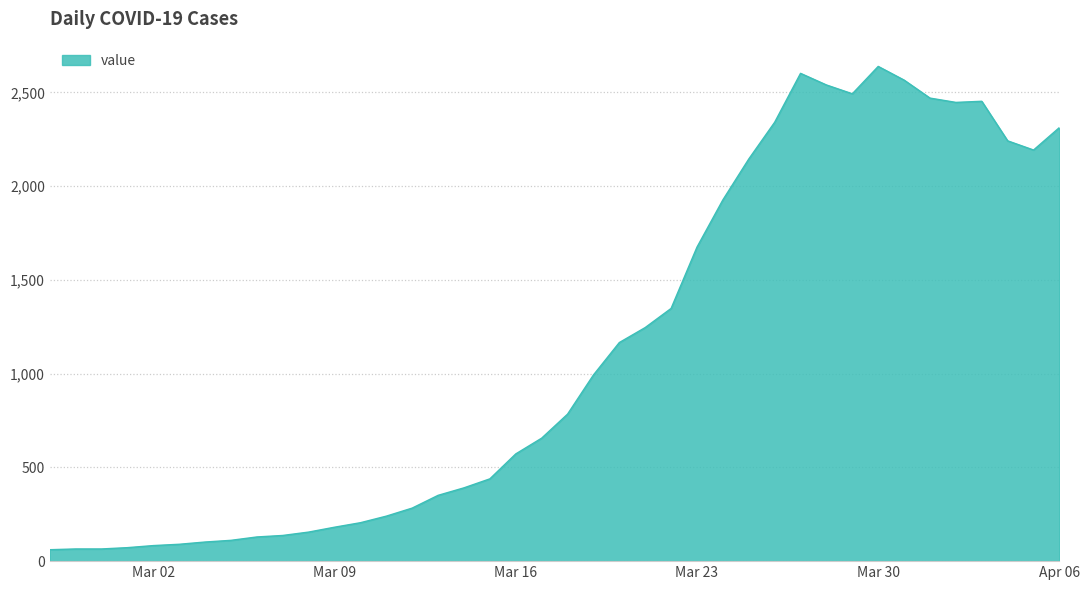

What is the smallest value displayed?

61